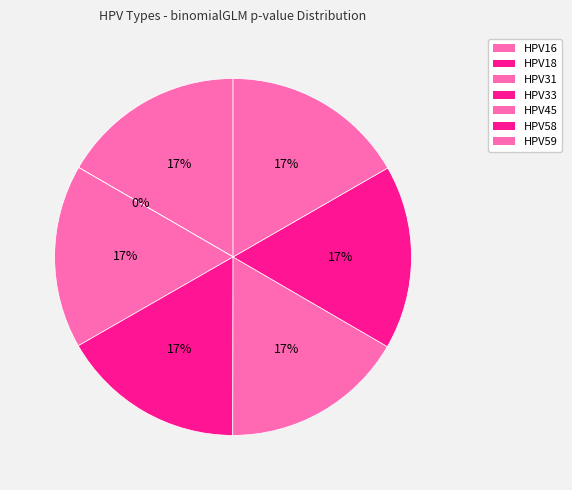

What percentage is the HPV59 slice, to the nearest percent?

17%